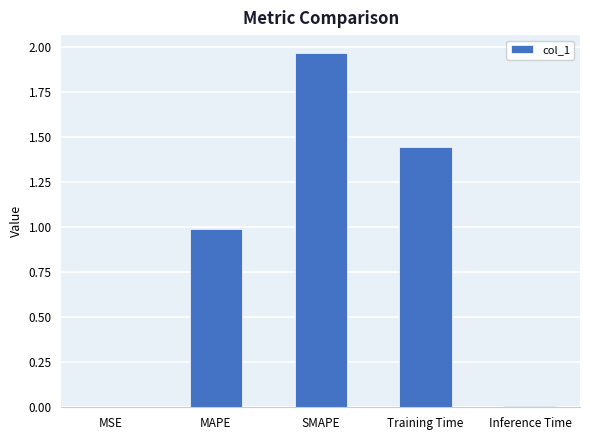

True or false: the data shows 1.0 at MAPE.

True